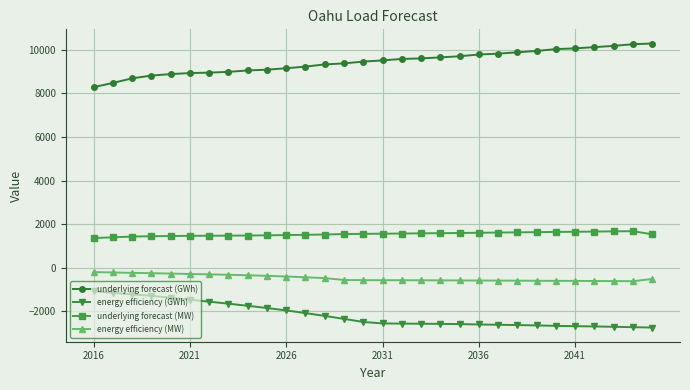

Which series has the largest total across all categories?

underlying forecast (GWh)